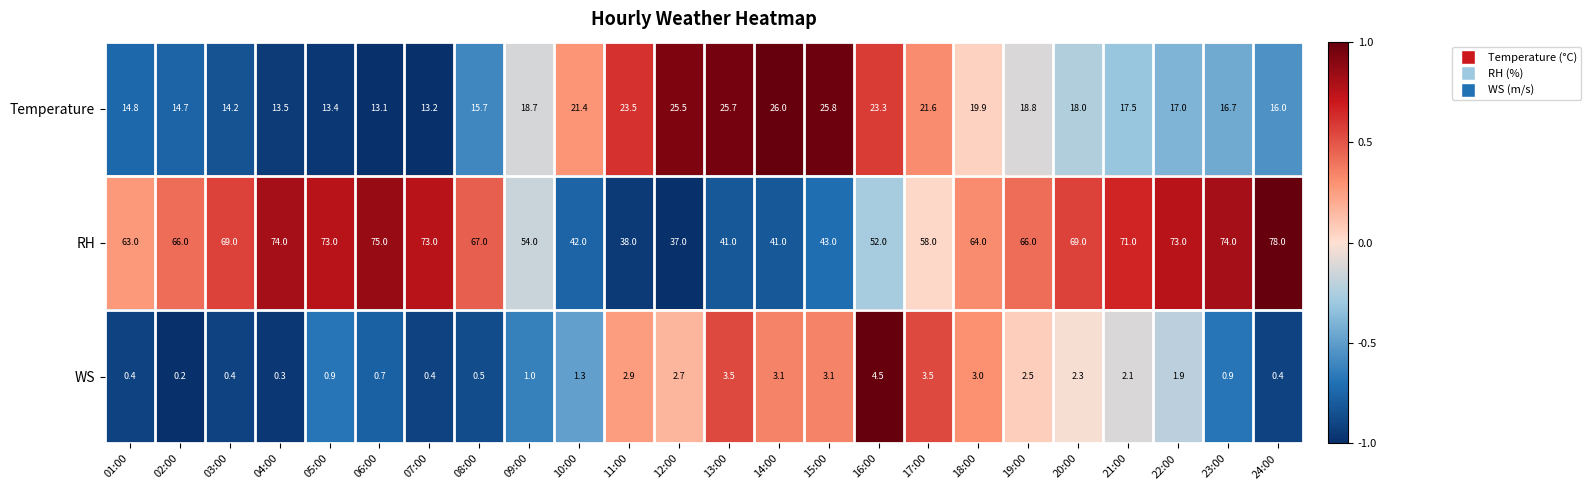

What is the sum of all WS values?

42.5